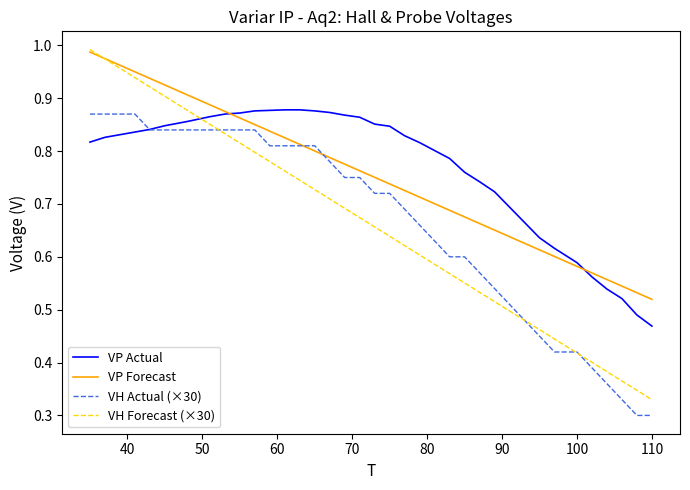

How many times do VH Forecast (×30) and VP Actual cross each other?

1